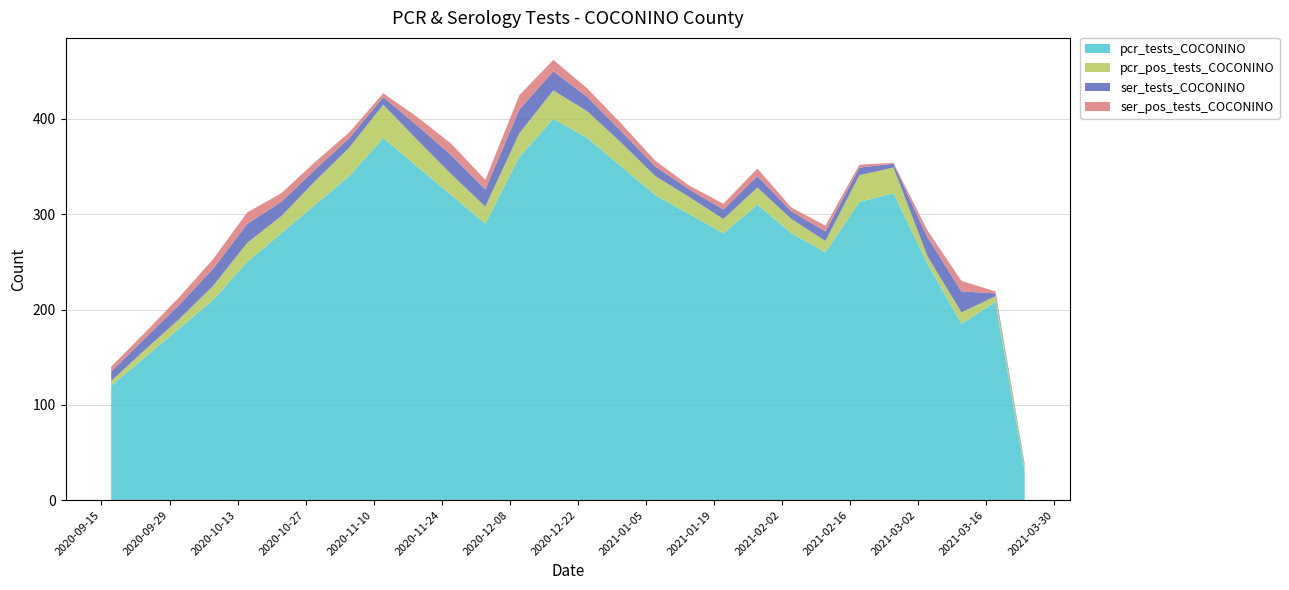

Reading left to right, what are all the values shown in this chart?

pcr_tests_COCONINO: 120	150	180	210	250	280	310	340	380	350	320	290	360	400	380	350	320	300	280	310	280	260	313	322	248	185	208	31
pcr_pos_tests_COCONINO: 5	8	10	15	20	18	25	30	35	28	22	18	25	30	28	25	20	18	15	18	15	12	28	27	8	12	6	5
ser_tests_COCONINO: 10	12	15	18	20	15	12	10	8	15	20	18	25	20	15	12	10	8	10	12	8	10	8	4	20	22	3	2
ser_pos_tests_COCONINO: 5	6	8	10	12	9	8	6	4	9	12	10	15	12	9	8	6	4	6	8	4	6	3	1	7	11	2	0